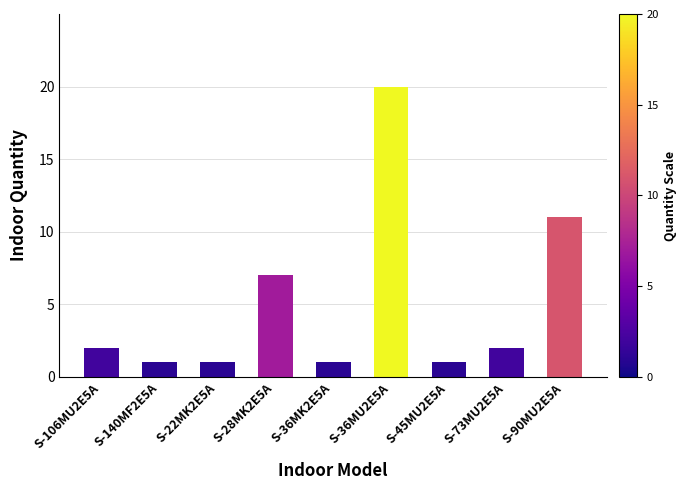

What is the greatest value displayed?

20